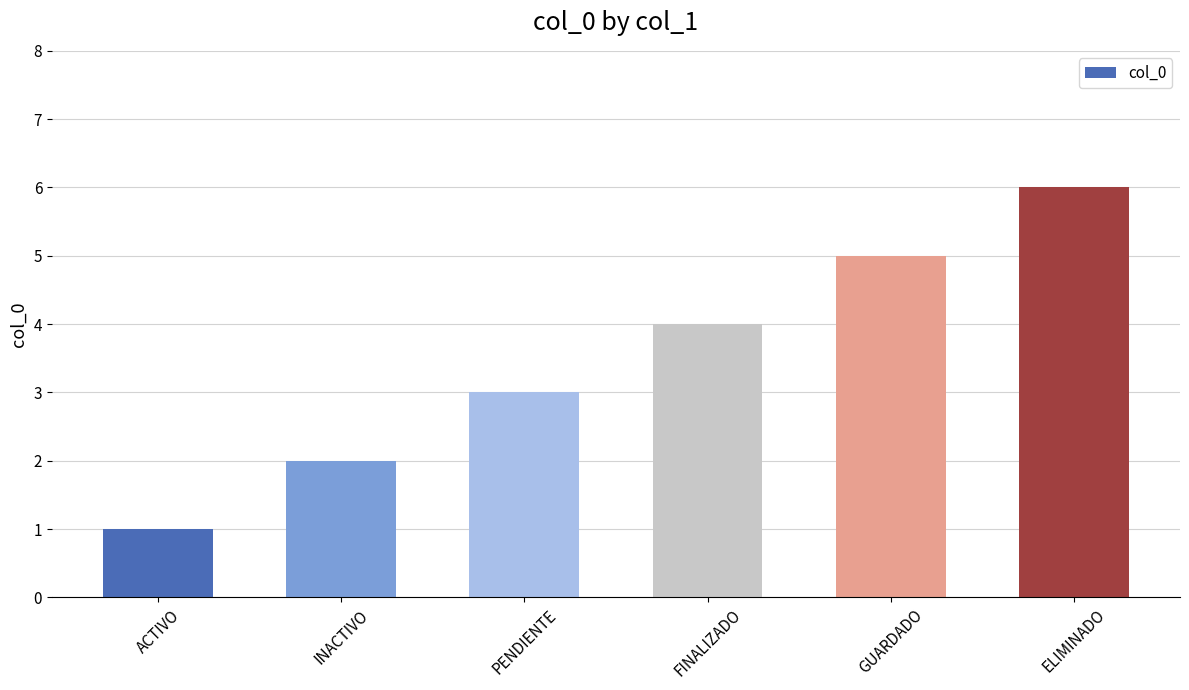

Rank the categories by value from highest to lowest.

ELIMINADO, GUARDADO, FINALIZADO, PENDIENTE, INACTIVO, ACTIVO